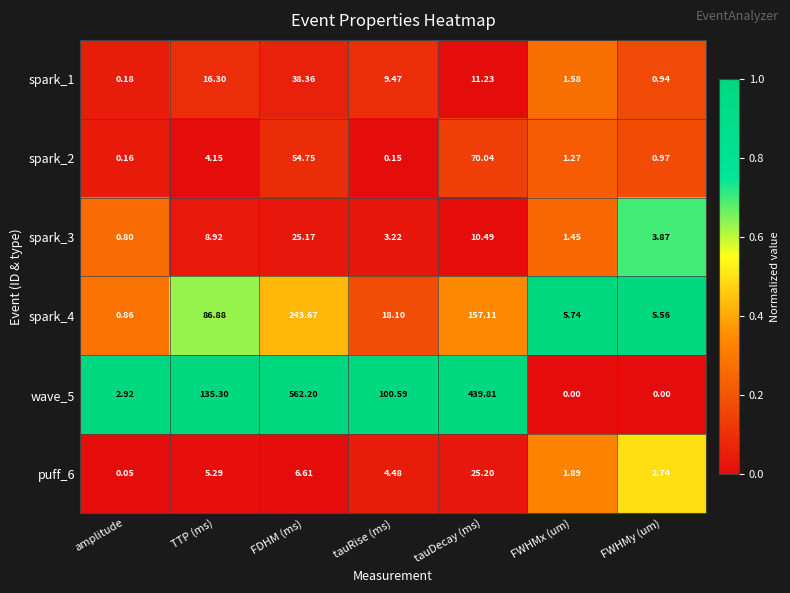

Rank the series by their maximum value, from highest to lowest.

wave_5, spark_4, spark_2, spark_1, puff_6, spark_3